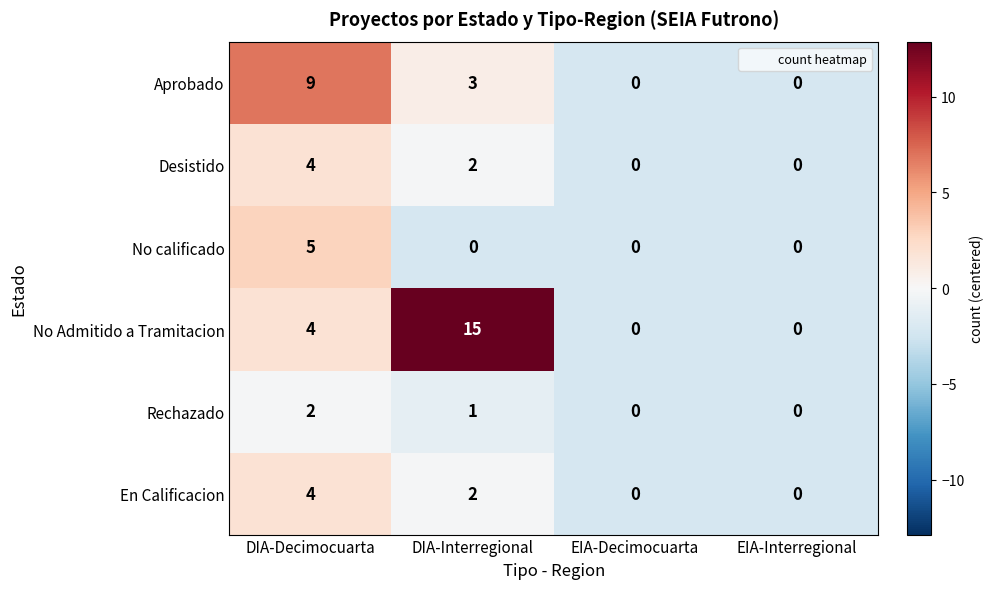

At which category is the sum across all series the highest?

DIA-Decimocuarta